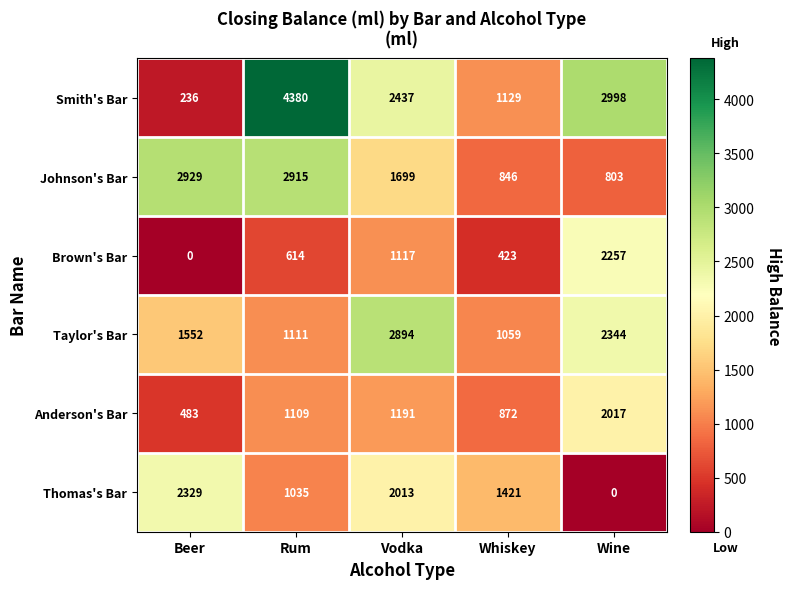

Reading right to left, extract all data points from this chart.

Smith's Bar: 2998	1129	2437	4380	236
Johnson's Bar: 803	846	1699	2915	2929
Brown's Bar: 2257	423	1117	614	0
Taylor's Bar: 2344	1059	2894	1111	1552
Anderson's Bar: 2017	872	1191	1109	483
Thomas's Bar: 0	1421	2013	1035	2329